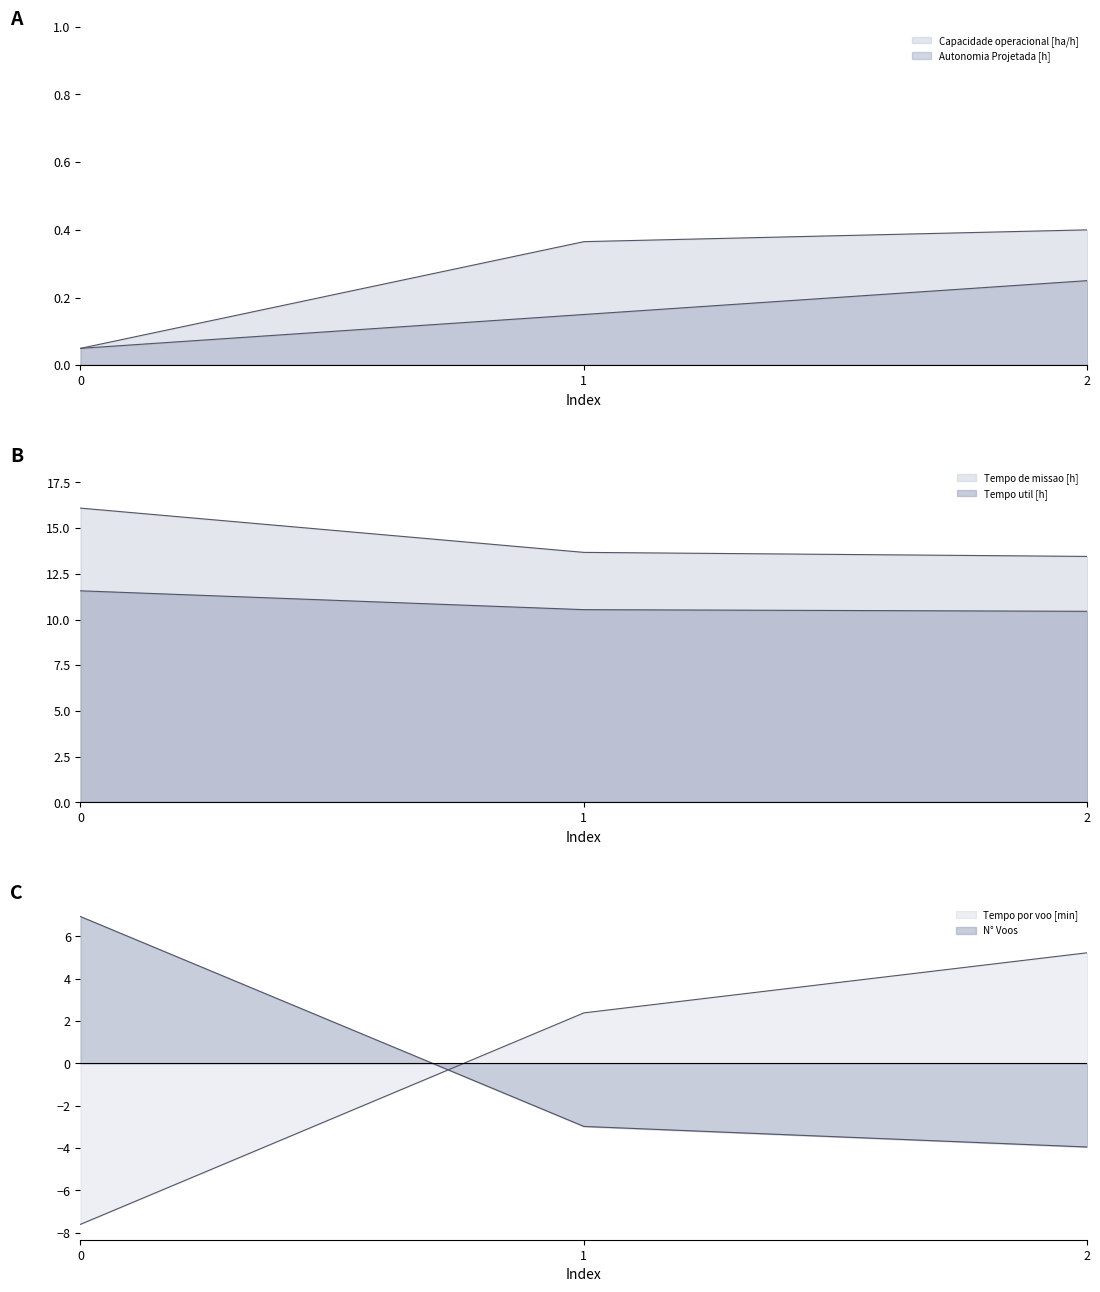

What is the value of the Autonomia Projetada [h] point at the 1st from the left?

0.1